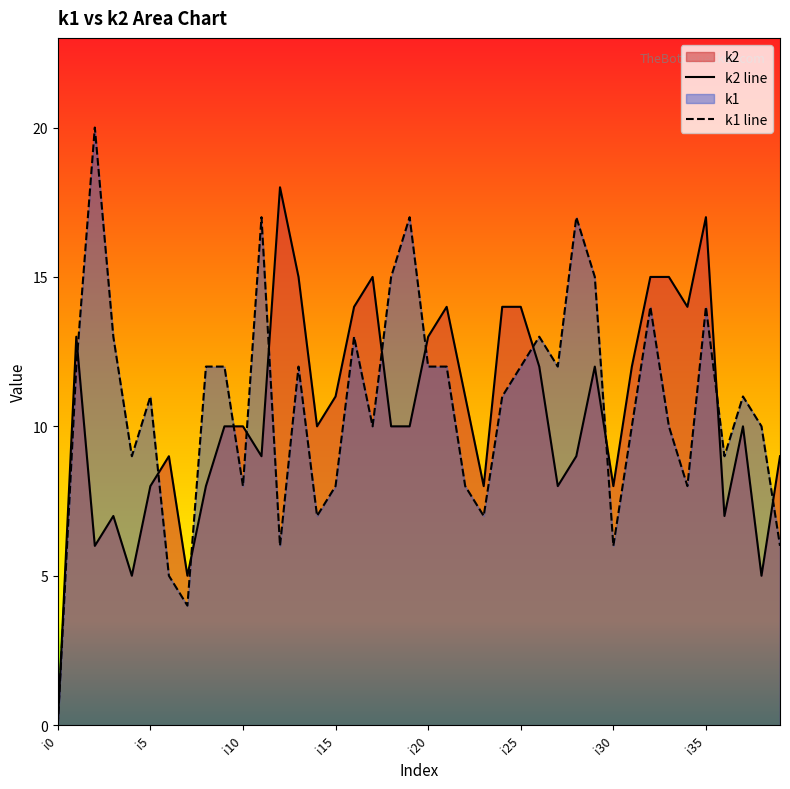

How many times do k1 line and k2 line cross each other?

12